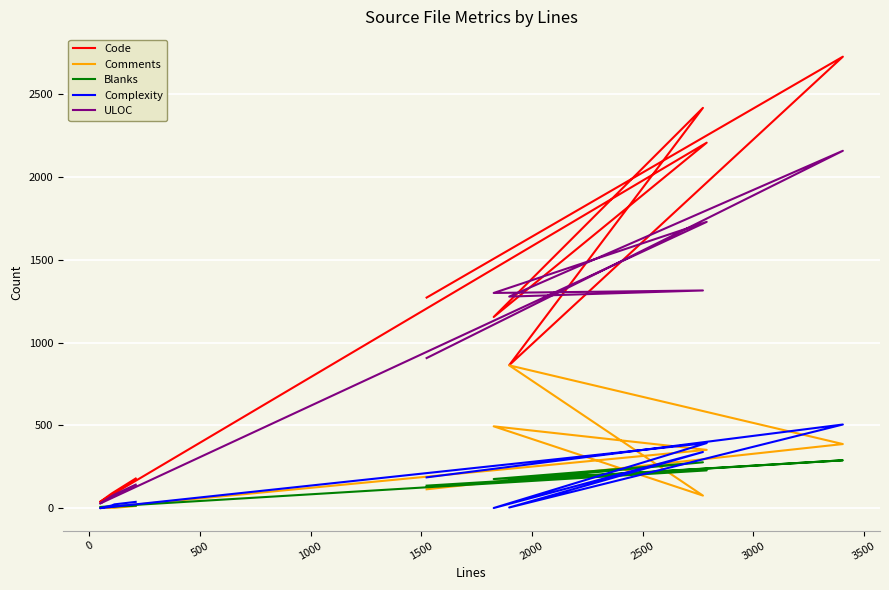

Reading left to right, extract all data points from this chart.

Code: 1272	2726	864	2417	1155	2207	39	89	100	180
Comments: 115	388	863	77	495	353	2	3	3	14
Blanks: 137	290	170	278	177	229	8	9	11	16
Complexity: 187	506	5	340	2	394	1	17	24	39
ULOC: 907	2158	1278	1315	1300	1729	29	73	83	143